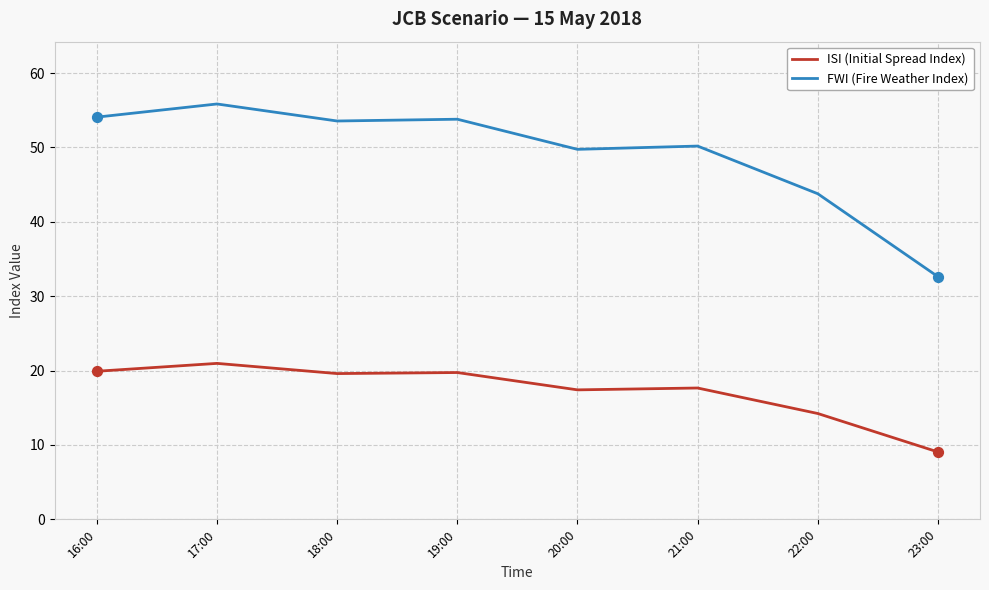

Is the value of FWI (Fire Weather Index) at 20:00 greater than the value of ISI (Initial Spread Index) at 20:00?

Yes